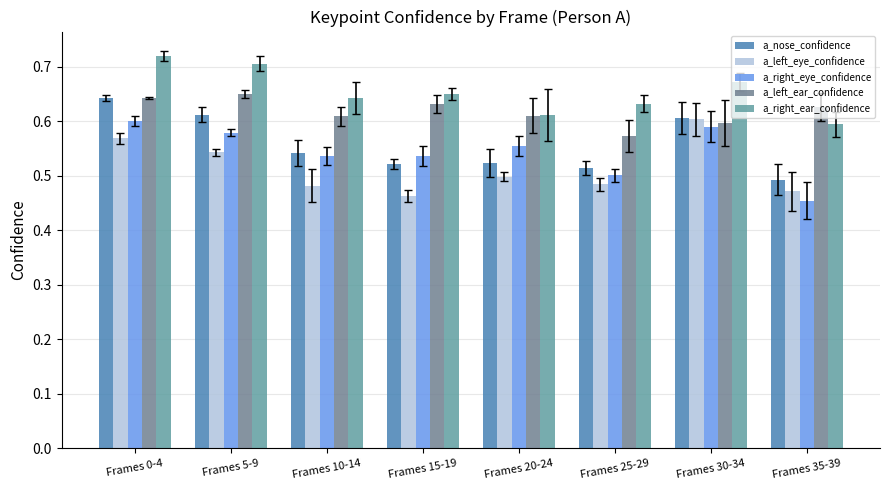

Between Frames 0-4 and Frames 5-9, which series saw the biggest shift?

a_nose_confidence